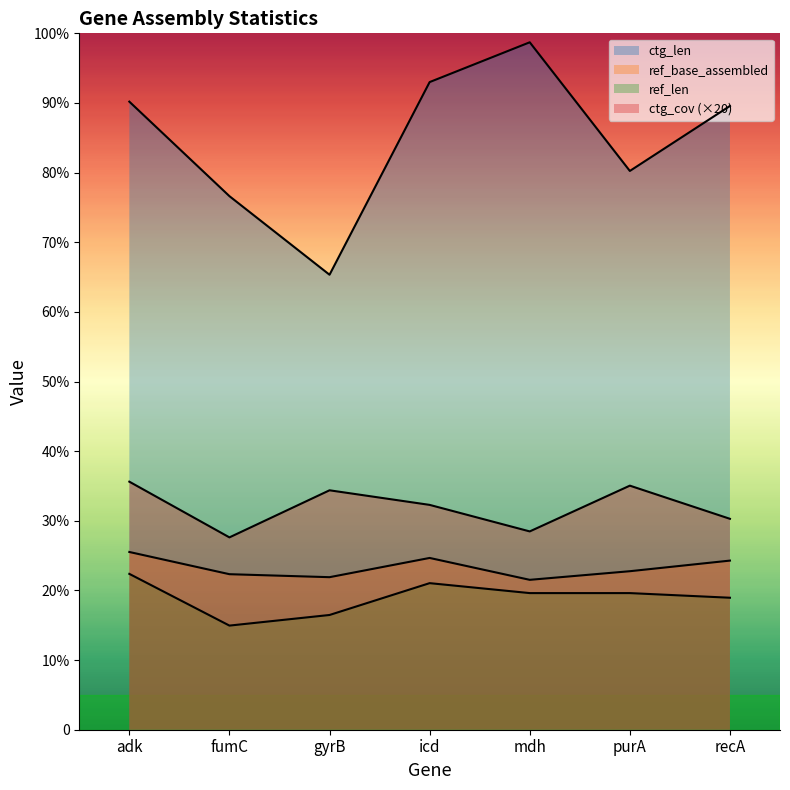

How many values in the ref_len series are below 412?

3